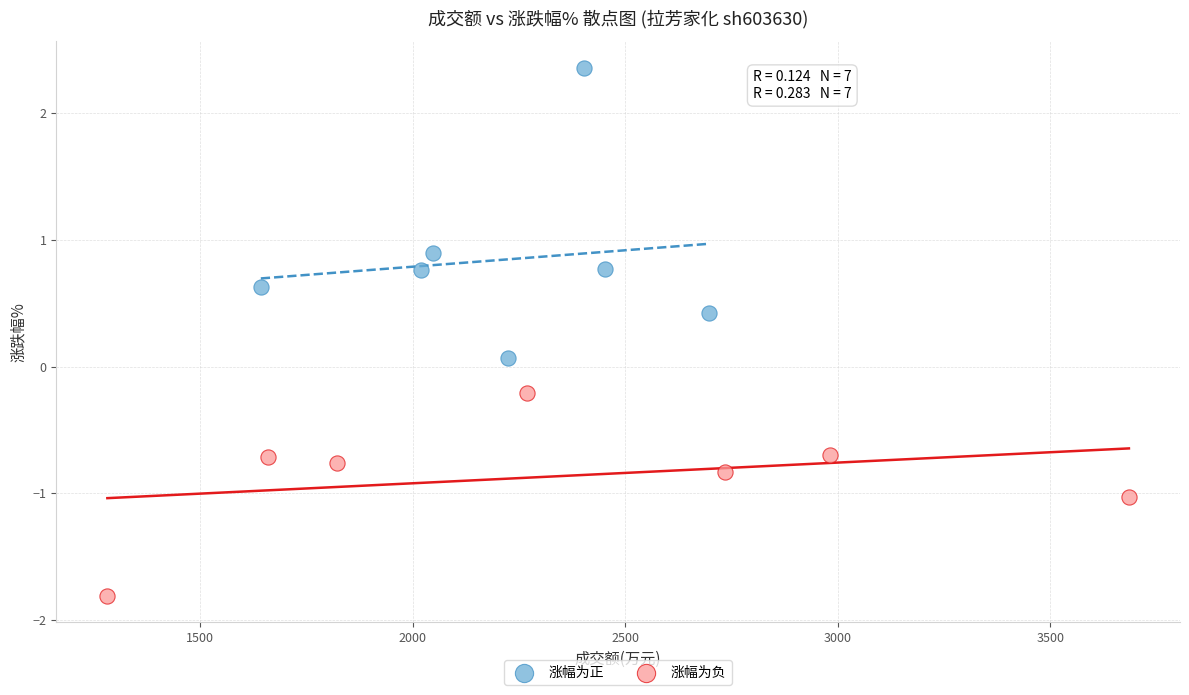

Which series contains the lowest Y value?

涨幅为负